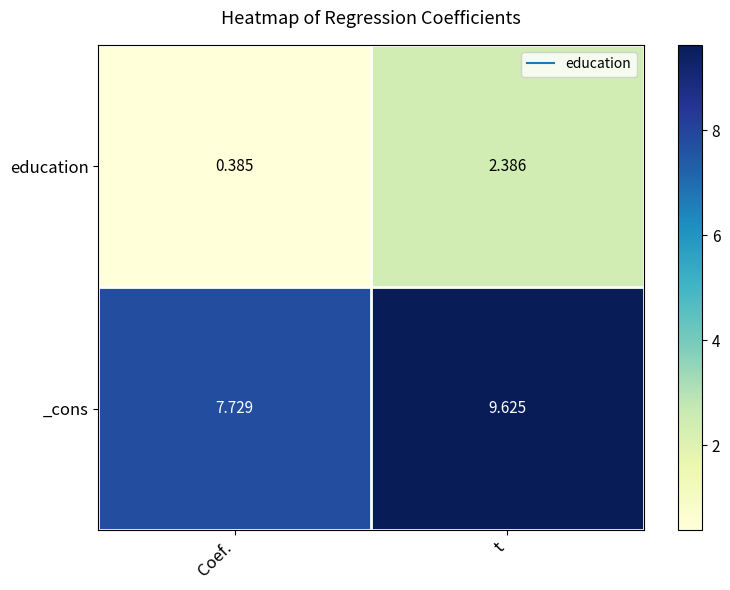

What is the total value across all series at Coef.?

8.1